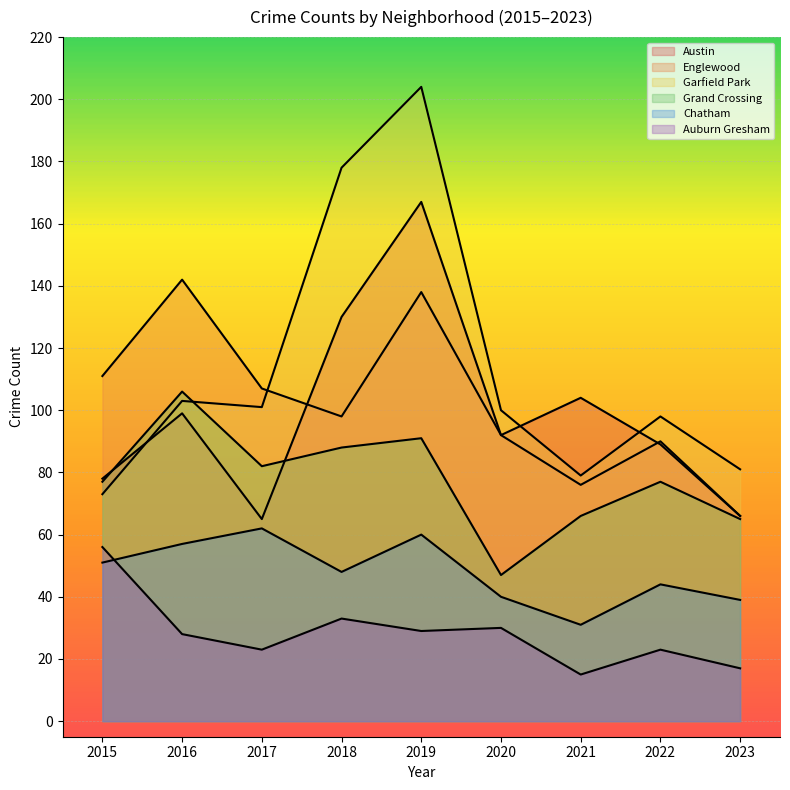

Is the value of Garfield Park at 2017 greater than the value of Auburn Gresham at 2016?

Yes